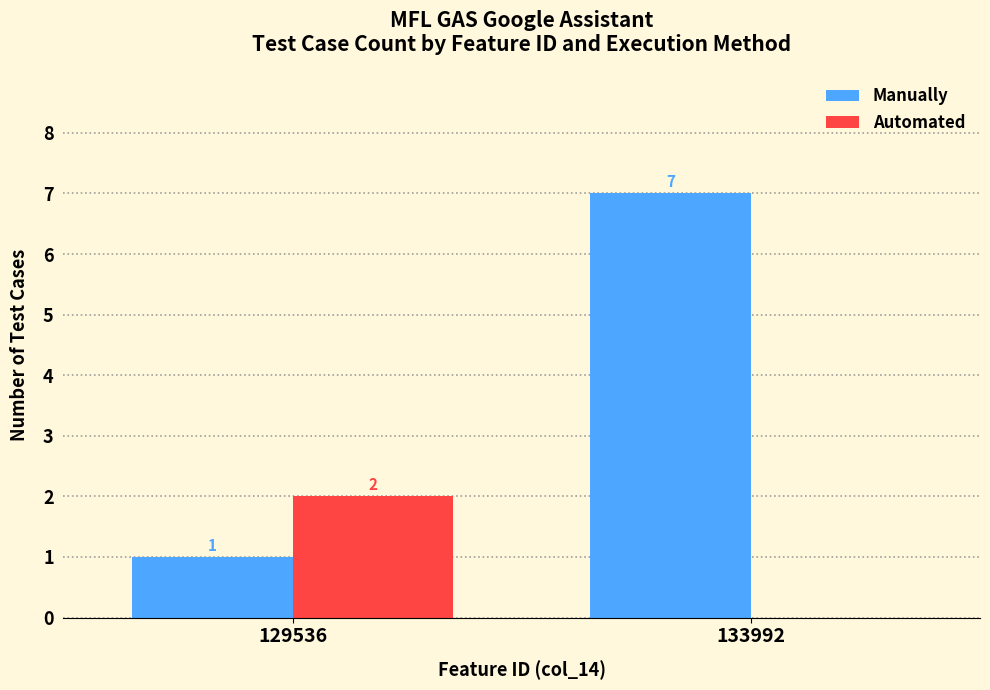

Which category has the highest value in the Automated series?

129536